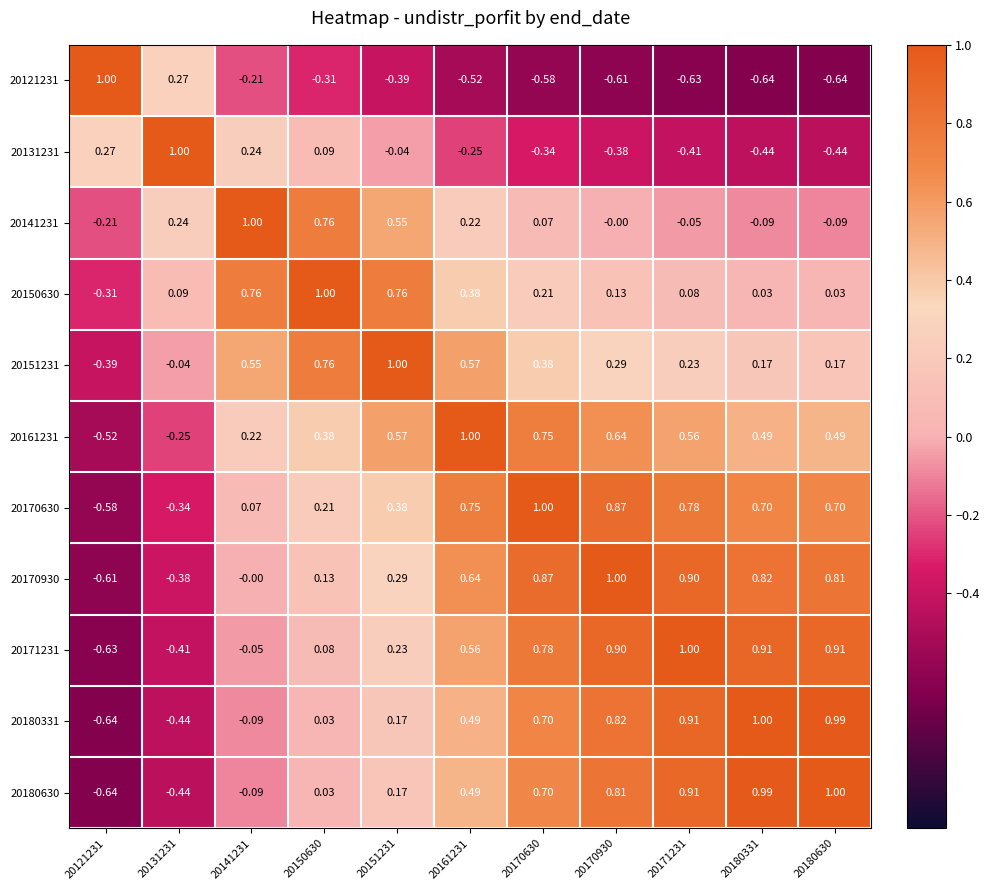

Is the value of 20161231 at 20171231 greater than the value of 20171231 at 20180630?

No